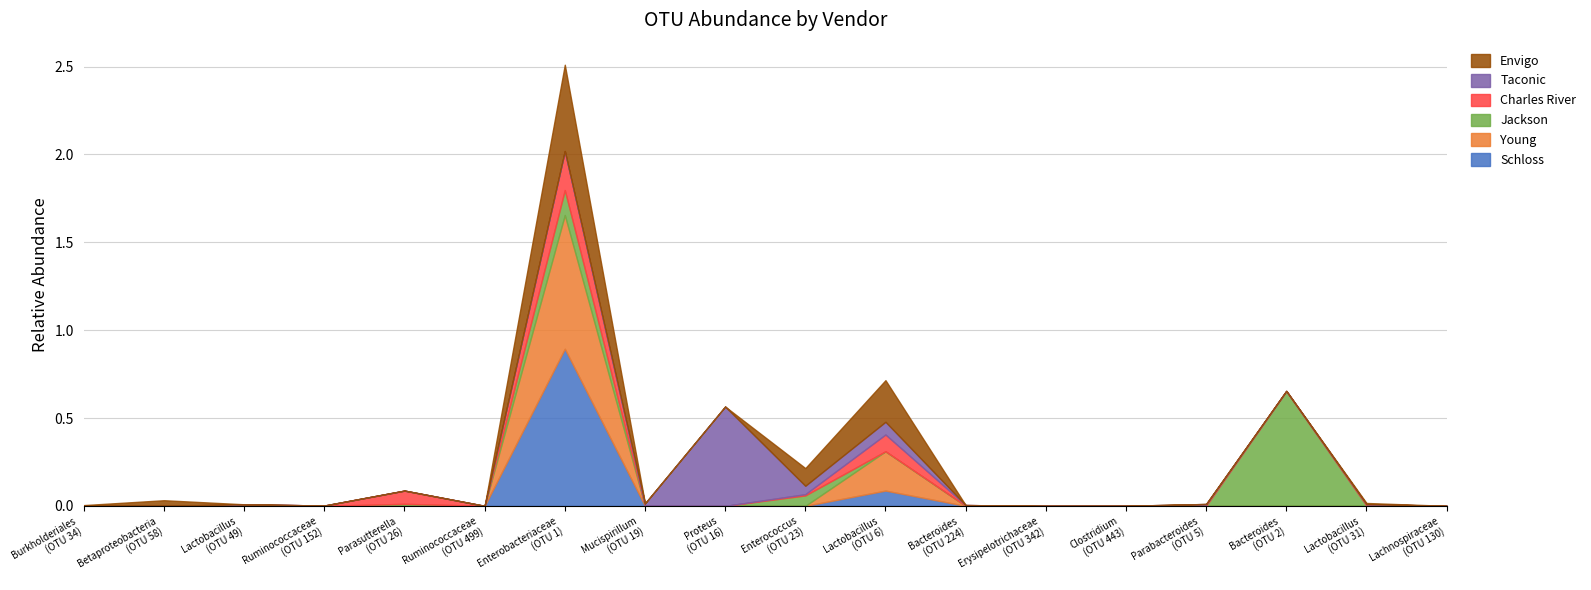

How many lines are shown in the chart?

6